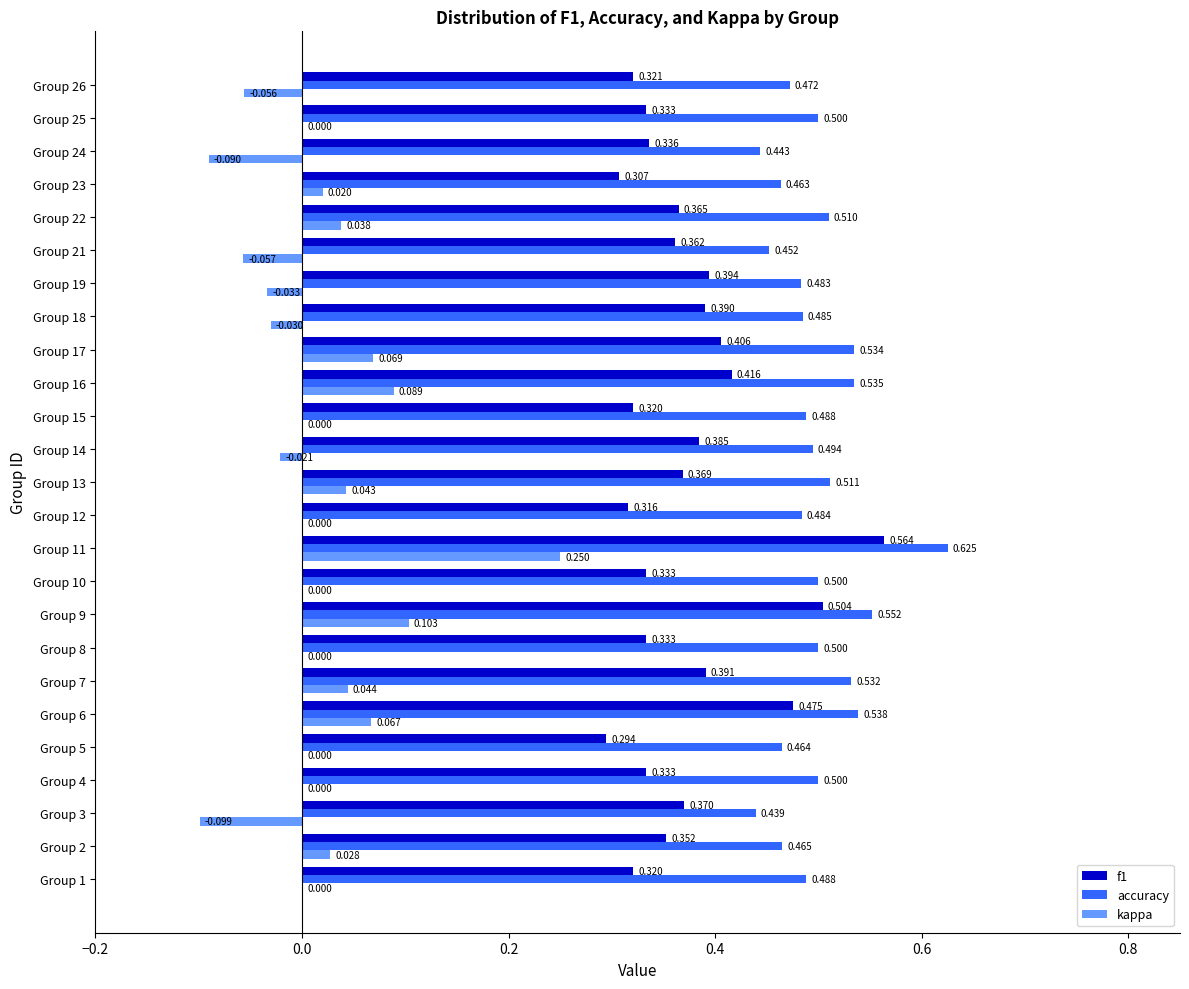

Which series has the largest total across all categories?

accuracy